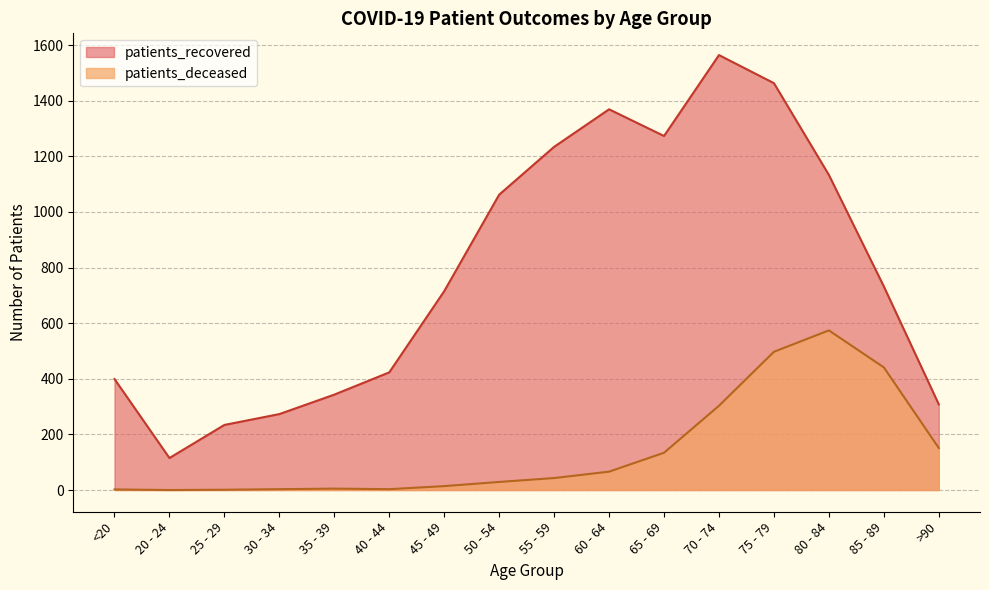

Is it true that patients_recovered equals 192 at 20 - 24?

False